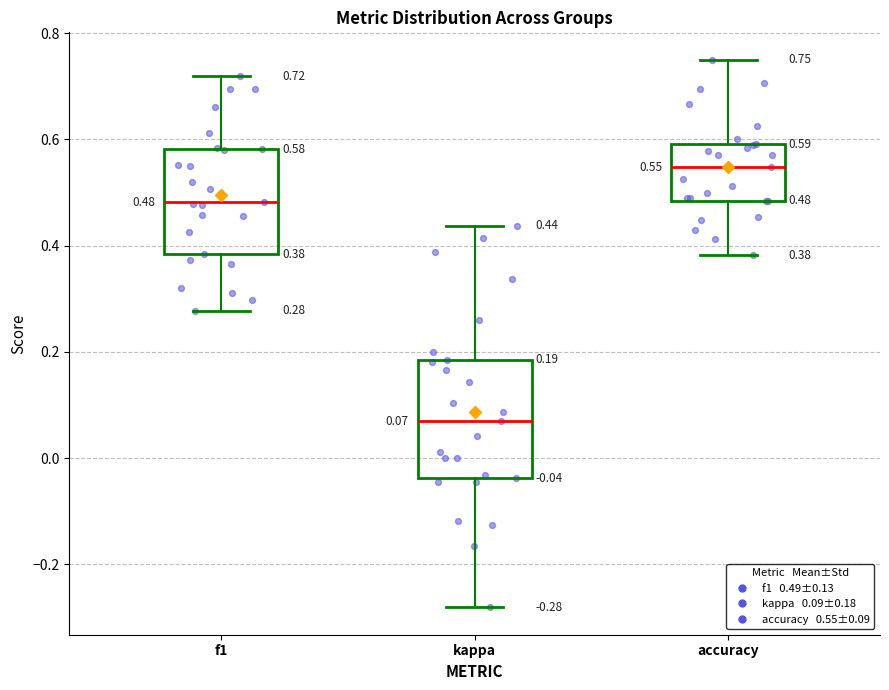

Which box's median line is the highest?

accuracy